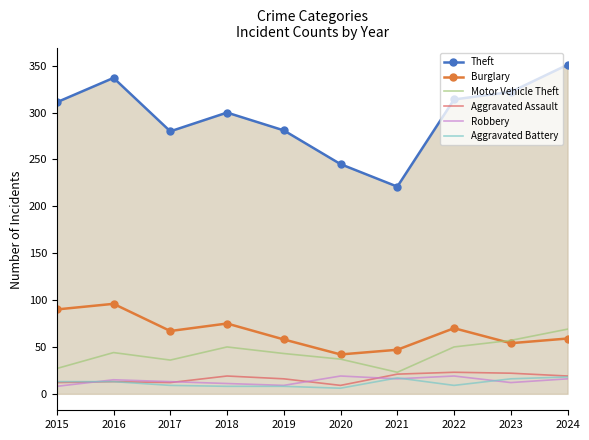

The value of Motor Vehicle Theft at 2016 is 44. True or false?

True